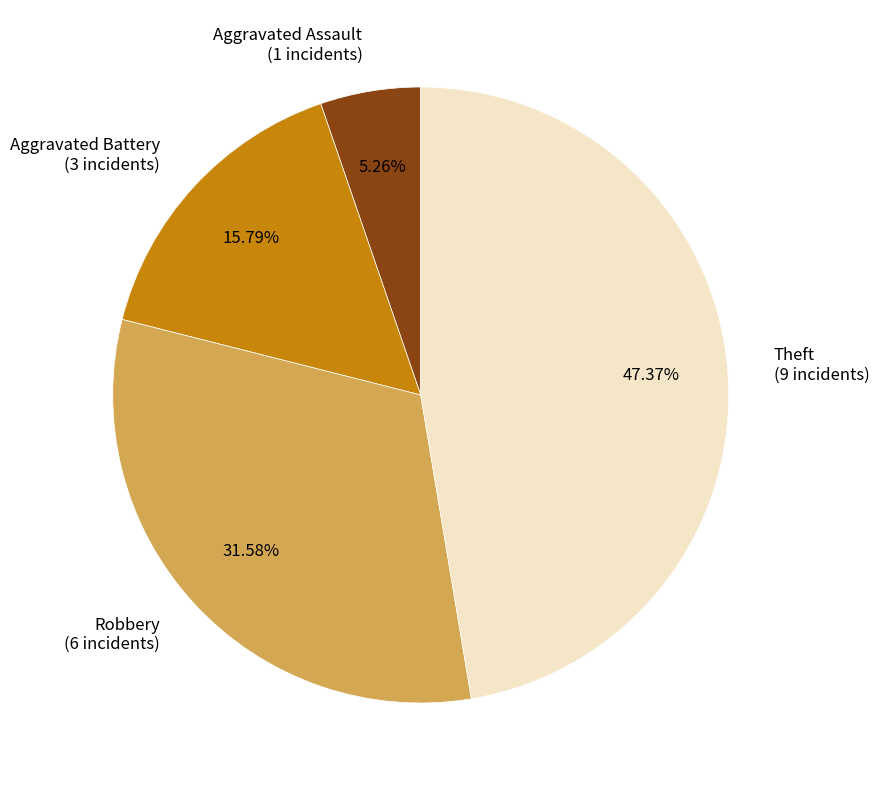

To the nearest percent, what percentage of the pie is Aggravated Battery?

16%